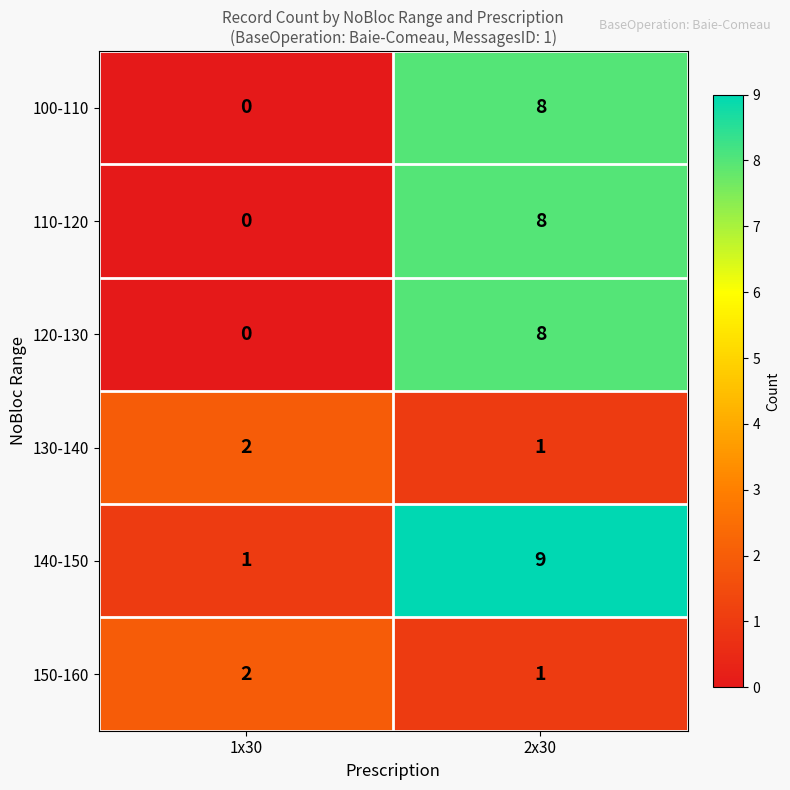

The value of 140-150 at 1x30 is 1. True or false?

True